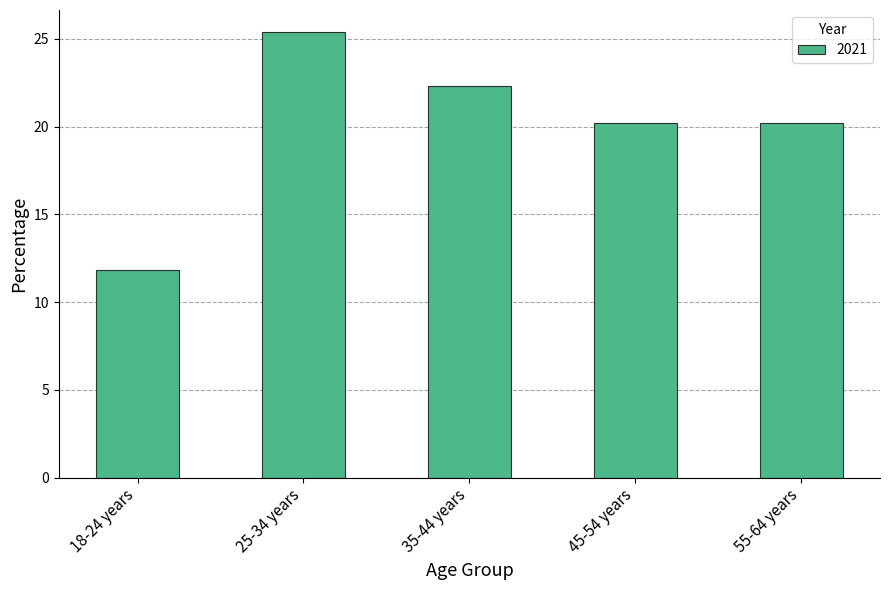

Read the value at 18-24 years.

11.9